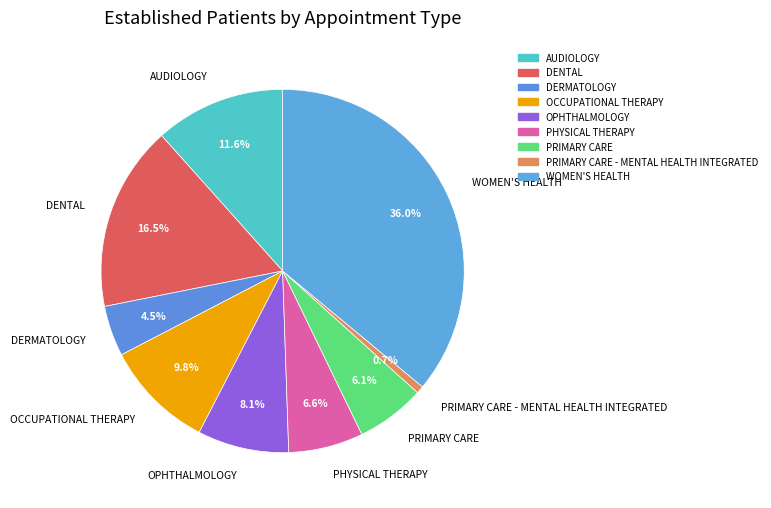

To the nearest percent, what portion does PHYSICAL THERAPY represent?

7%